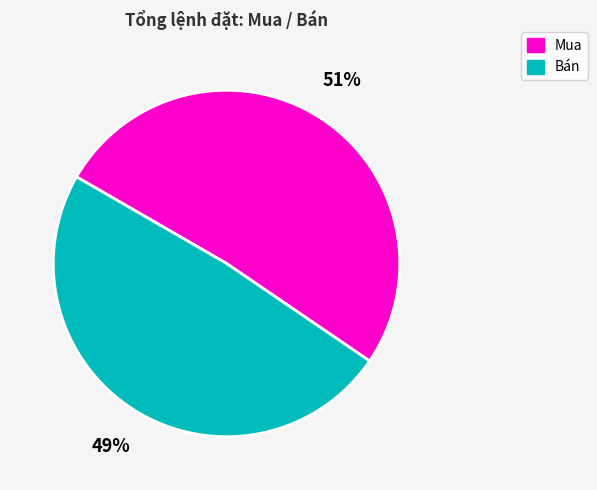

Do Bán and Mua together represent more than half of the pie?

Yes